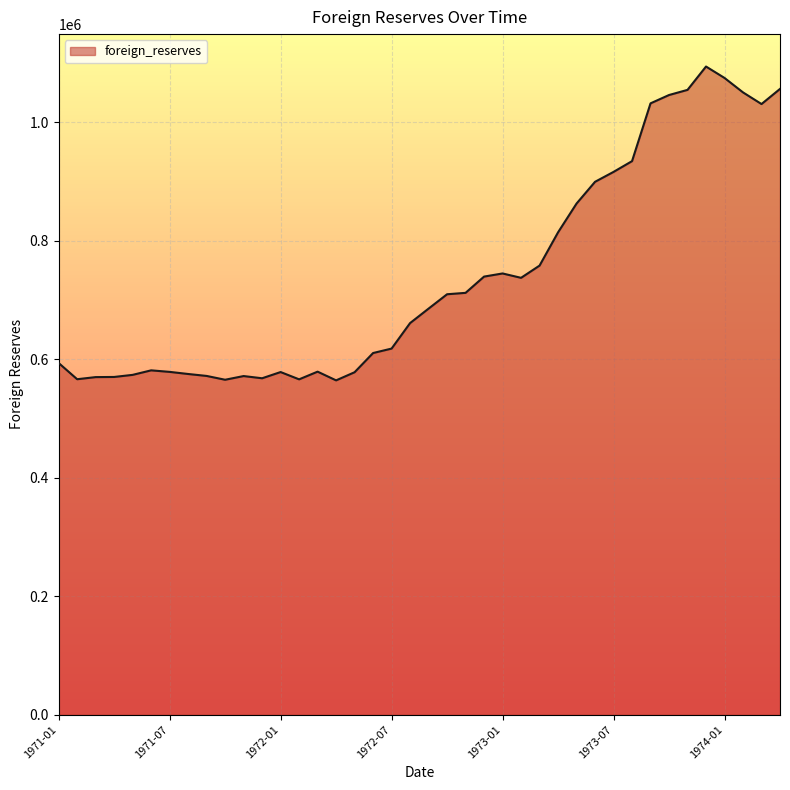

What is the minimum value shown in the chart?

564532